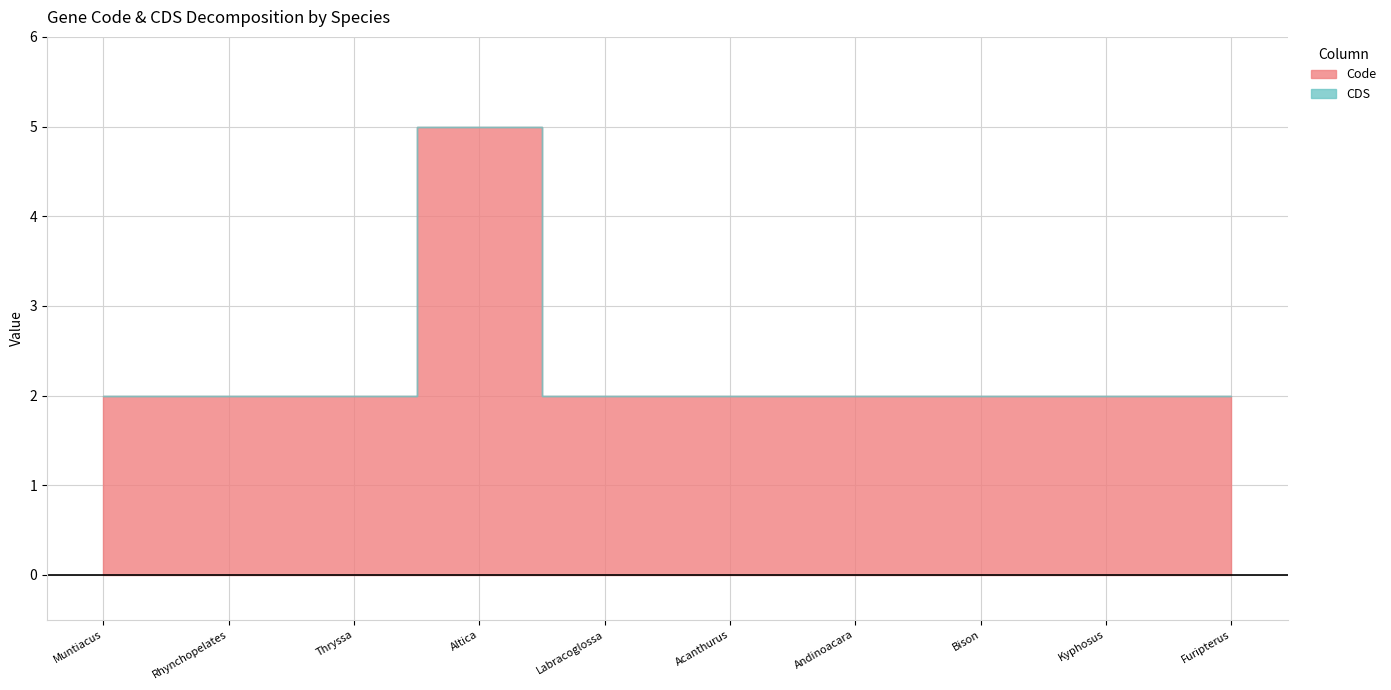

True or false: CDS and Code cross at least once.

False